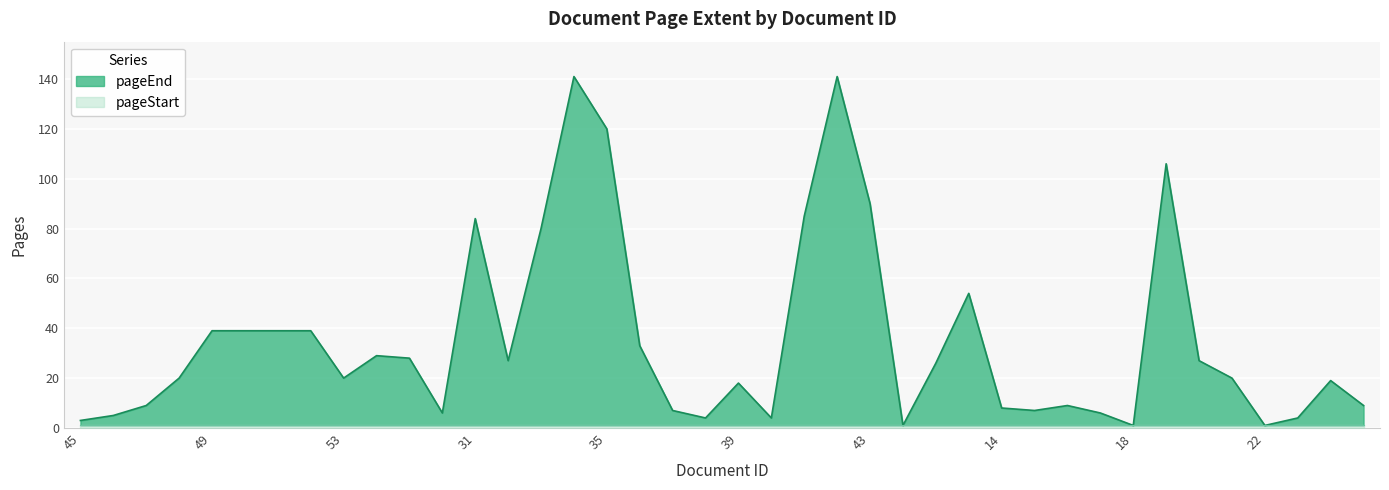

Rank the categories by value from lowest to highest.

44, 18, 22, 45, 38, 40, 23, 46, 26, 17, 37, 15, 14, 47, 16, 8, 39, 7, 48, 53, 21, 12, 32, 20, 25, 24, 36, 49, 50, 51, 52, 13, 33, 31, 41, 43, 19, 35, 34, 42